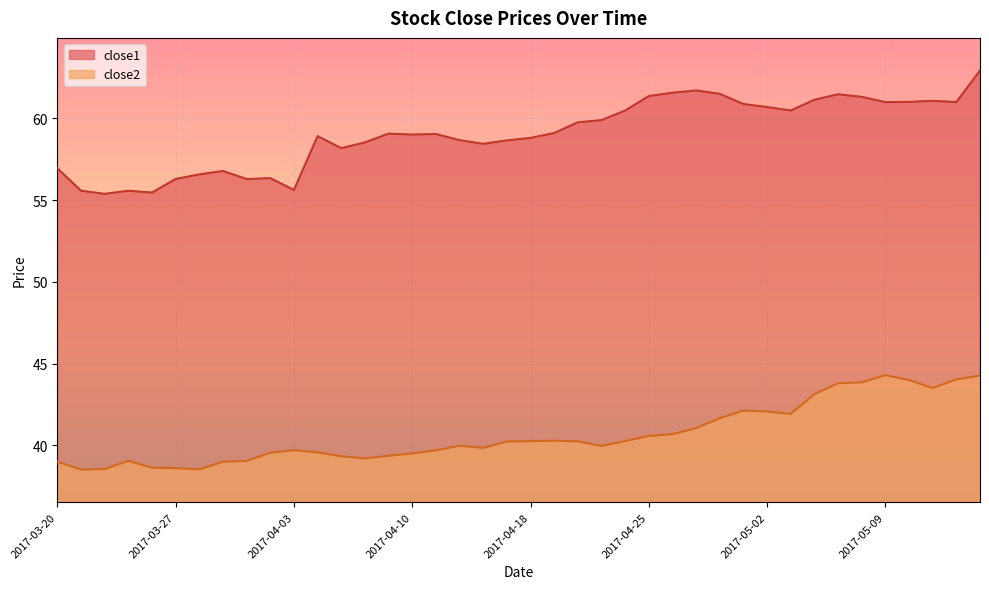

Which series changed the most between 2017-04-13 and 2017-04-26?

close1